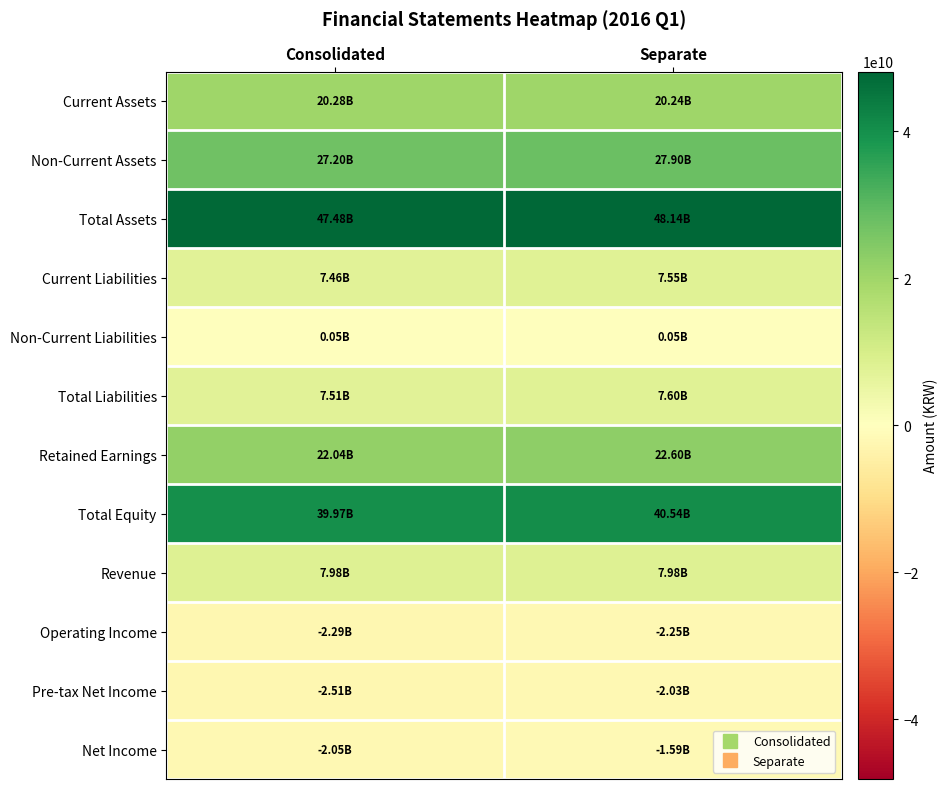

At which category is the sum across all series the highest?

Separate